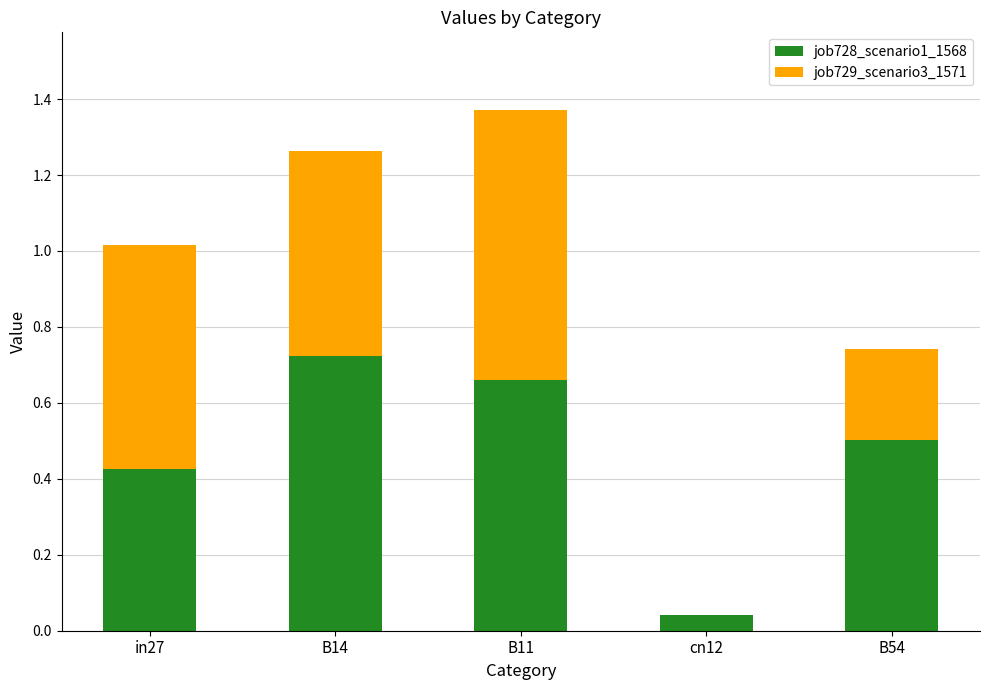

What is the sum of all job728_scenario1_1568 values?

2.4